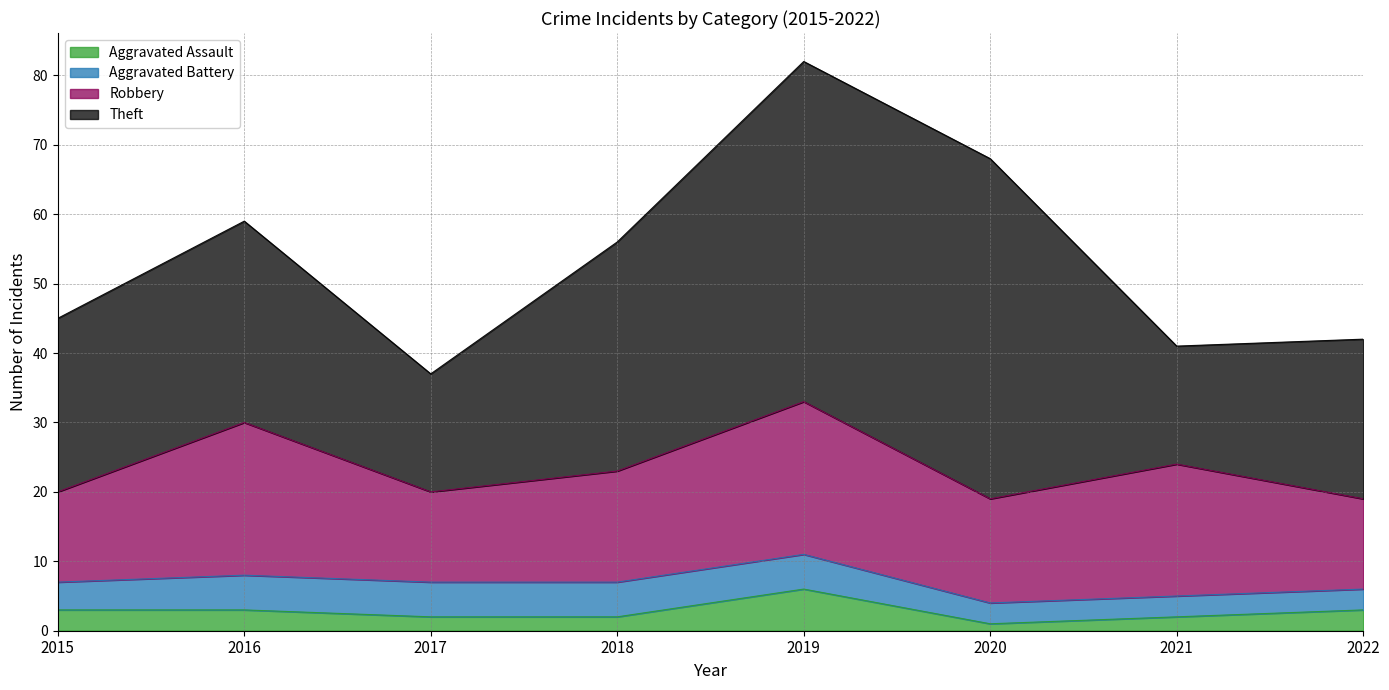

True or false: Aggravated Battery has a value of 3 at 2020.

True